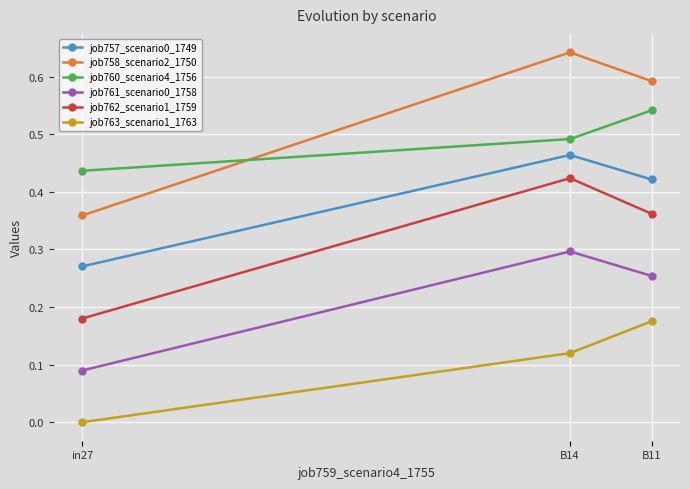

What is the sum of all job760_scenario4_1756 values?

1.5